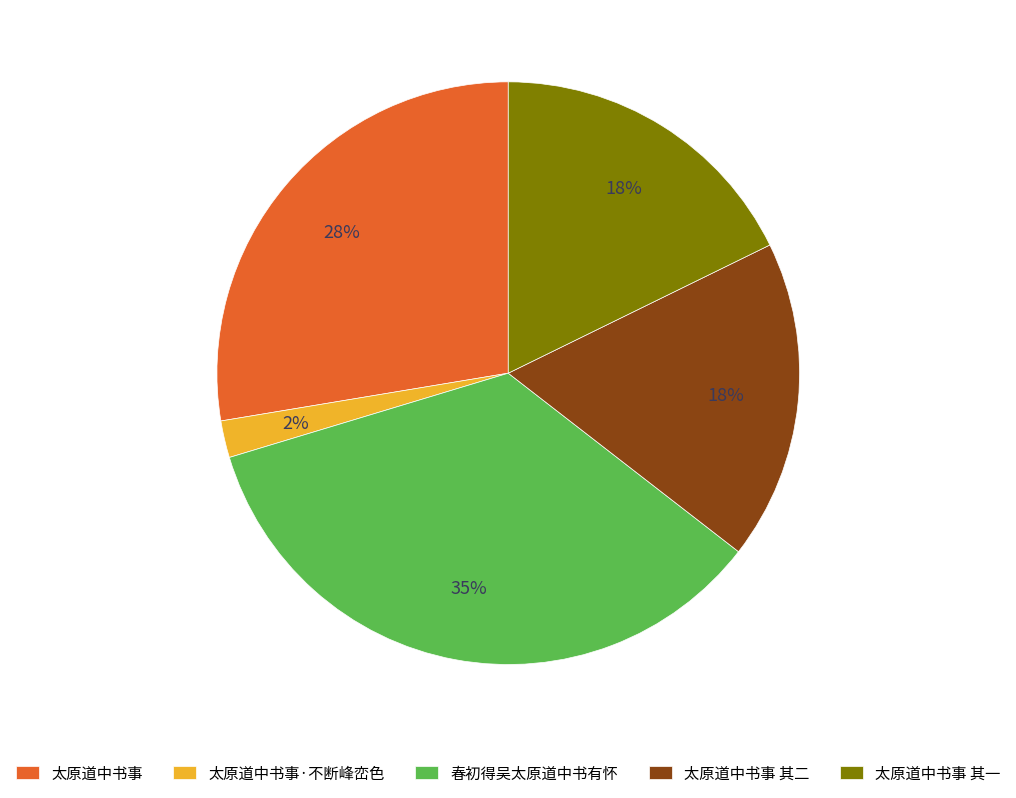

To the nearest percent, what is the difference between the largest and smallest slice percentages?

33%